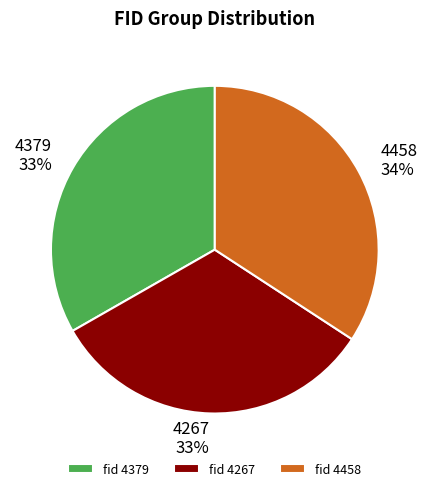

To the nearest percent, what portion does 4379 represent?

33%